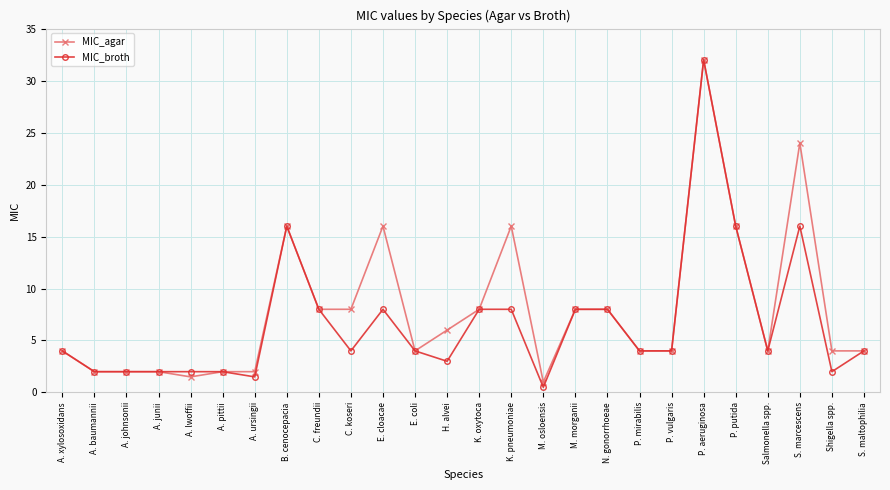

The MIC_agar series shows 3.7 at B. cenocepacia. True or false?

False